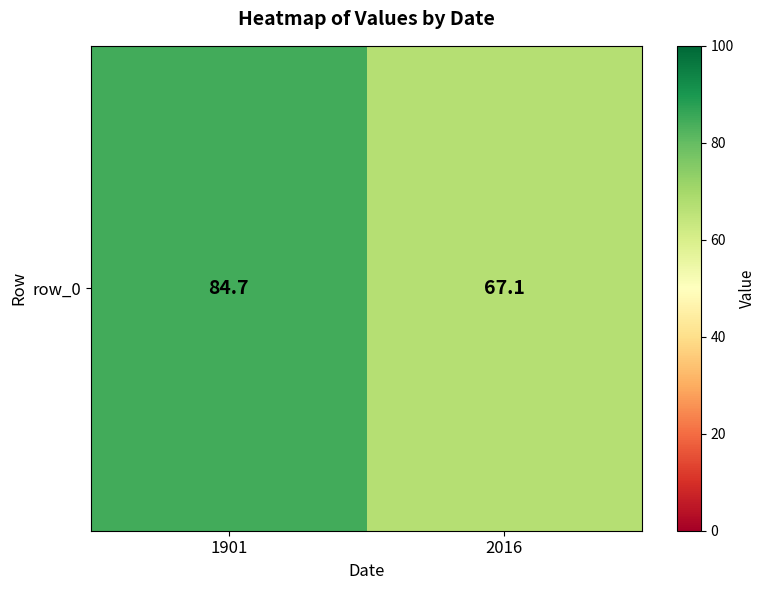

What is the smallest value displayed?

67.1